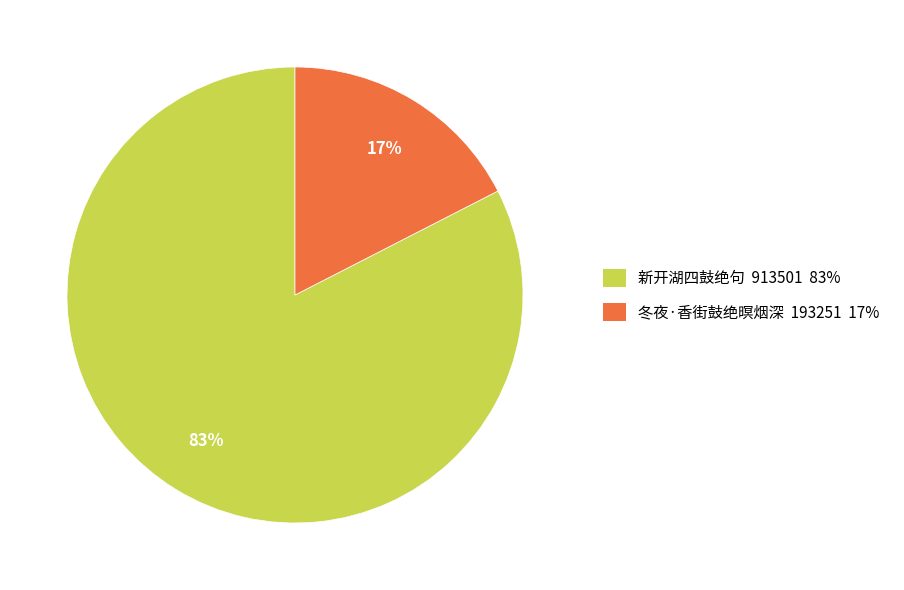

To the nearest percent, what percentage of the pie is 新开湖四鼓绝句 913501 83%?

83%